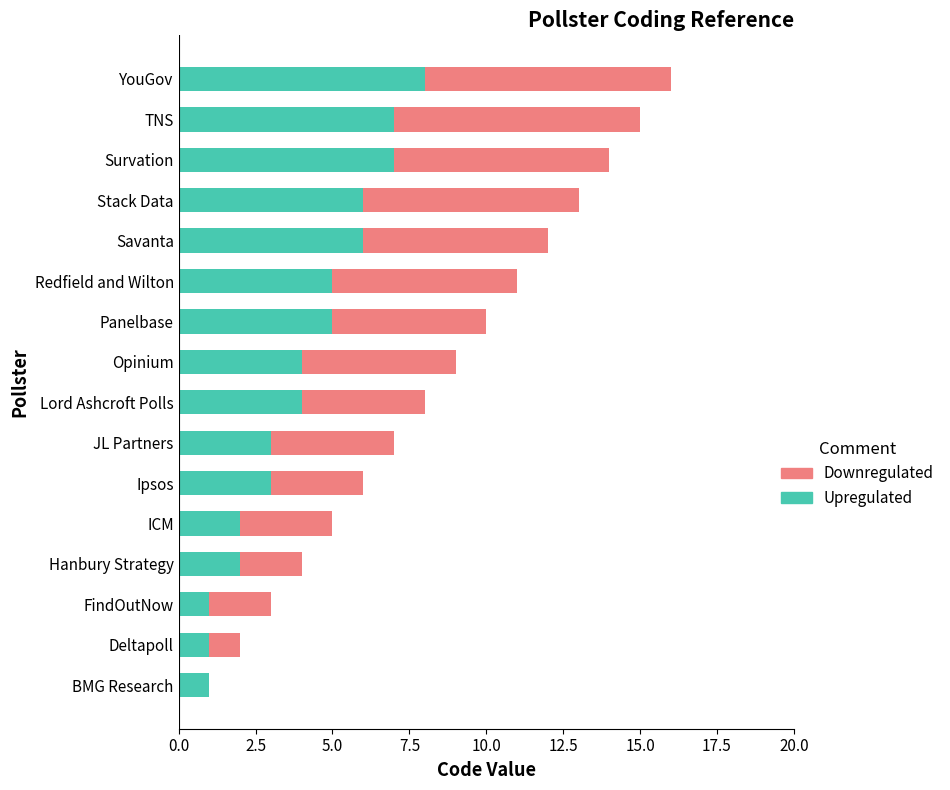

What is the approximate value of Upregulated at Panelbase?

5